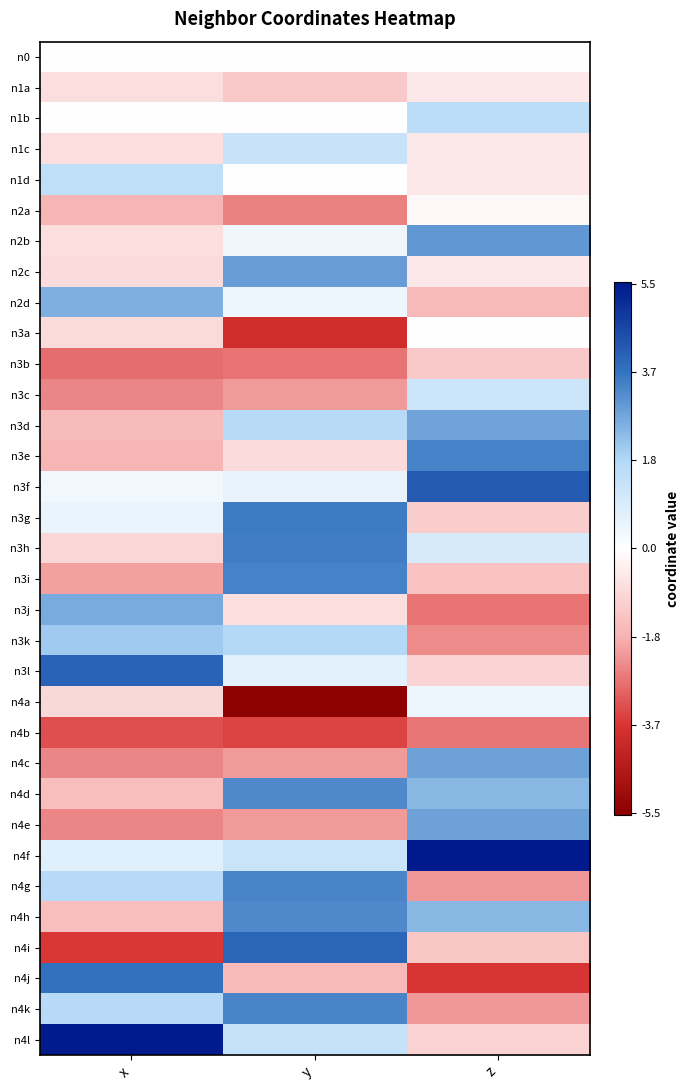

Reading left to right, list all the values displayed in this chart.

n0: x=0.0	y=0.0	z=0.0
n1a: x=-0.8	y=-1.3	z=-0.5
n1b: x=-0.0	y=-0.0	z=1.6
n1c: x=-0.8	y=1.3	z=-0.5
n1d: x=1.5	y=0.0	z=-0.5
n2a: x=-1.7	y=-2.5	z=-0.1
n2b: x=-0.8	y=0.4	z=3.0
n2c: x=-0.8	y=2.9	z=-0.6
n2d: x=2.6	y=0.4	z=-1.7
n3a: x=-0.9	y=-3.9	z=0.0
n3b: x=-2.8	y=-2.7	z=-1.3
n3c: x=-2.5	y=-2.2	z=1.2
n3d: x=-1.6	y=1.7	z=2.8
n3e: x=-1.7	y=-0.9	z=3.4
n3f: x=0.3	y=0.6	z=4.2
n3g: x=0.5	y=3.5	z=-1.2
n3h: x=-1.0	y=3.5	z=1.0
n3i: x=-2.1	y=3.4	z=-1.4
n3j: x=2.7	y=-0.8	z=-2.8
n3k: x=2.1	y=1.8	z=-2.4
n3l: x=4.0	y=0.7	z=-1.0
n4a: x=-0.9	y=-5.4	z=0.4
n4b: x=-3.3	y=-3.4	z=-2.7
n4c: x=-2.5	y=-2.2	z=2.8
n4d: x=-1.6	y=3.3	z=2.4
n4e: x=-2.5	y=-2.2	z=2.8
n4f: x=0.8	y=1.3	z=5.5
n4g: x=1.7	y=3.3	z=-2.2
n4h: x=-1.6	y=3.3	z=2.4
n4i: x=-3.6	y=4.0	z=-1.4
n4j: x=3.7	y=-1.6	z=-3.7
n4k: x=1.7	y=3.3	z=-2.2
n4l: x=5.5	y=1.4	z=-1.1